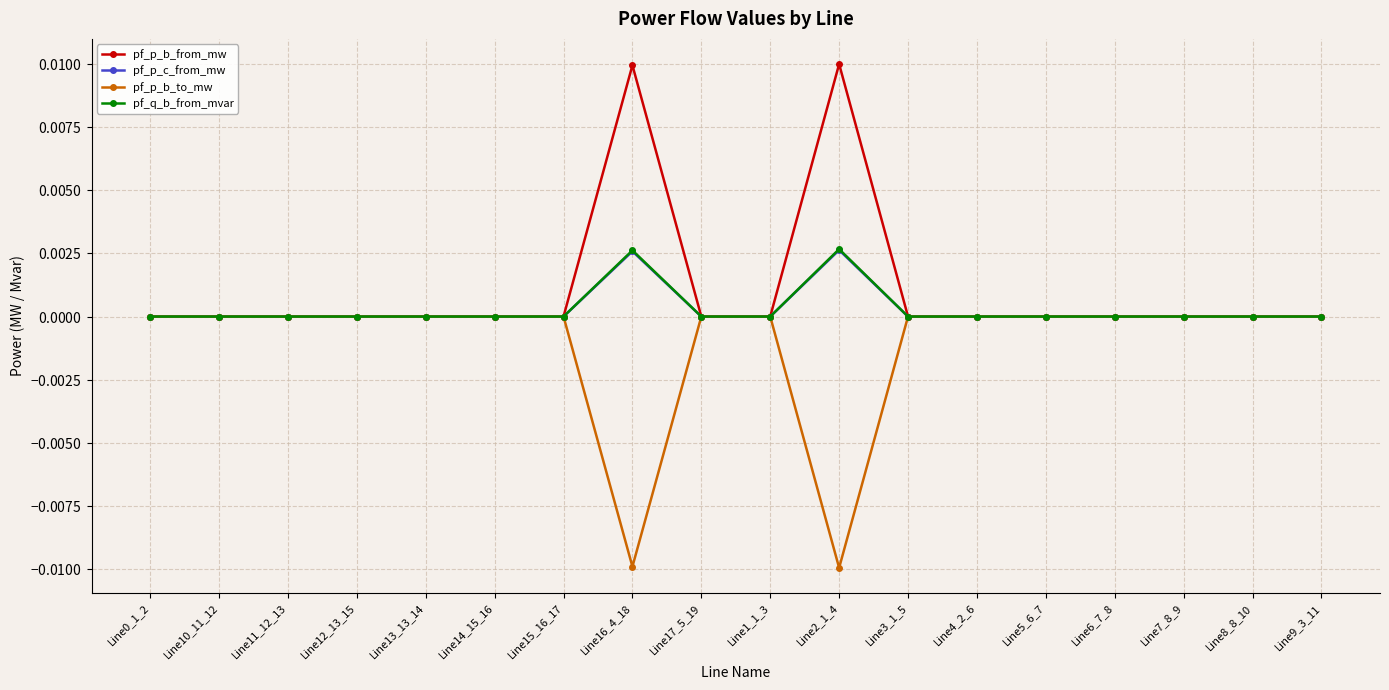

True or false: pf_q_b_from_mvar and pf_p_b_from_mw cross at least once.

True